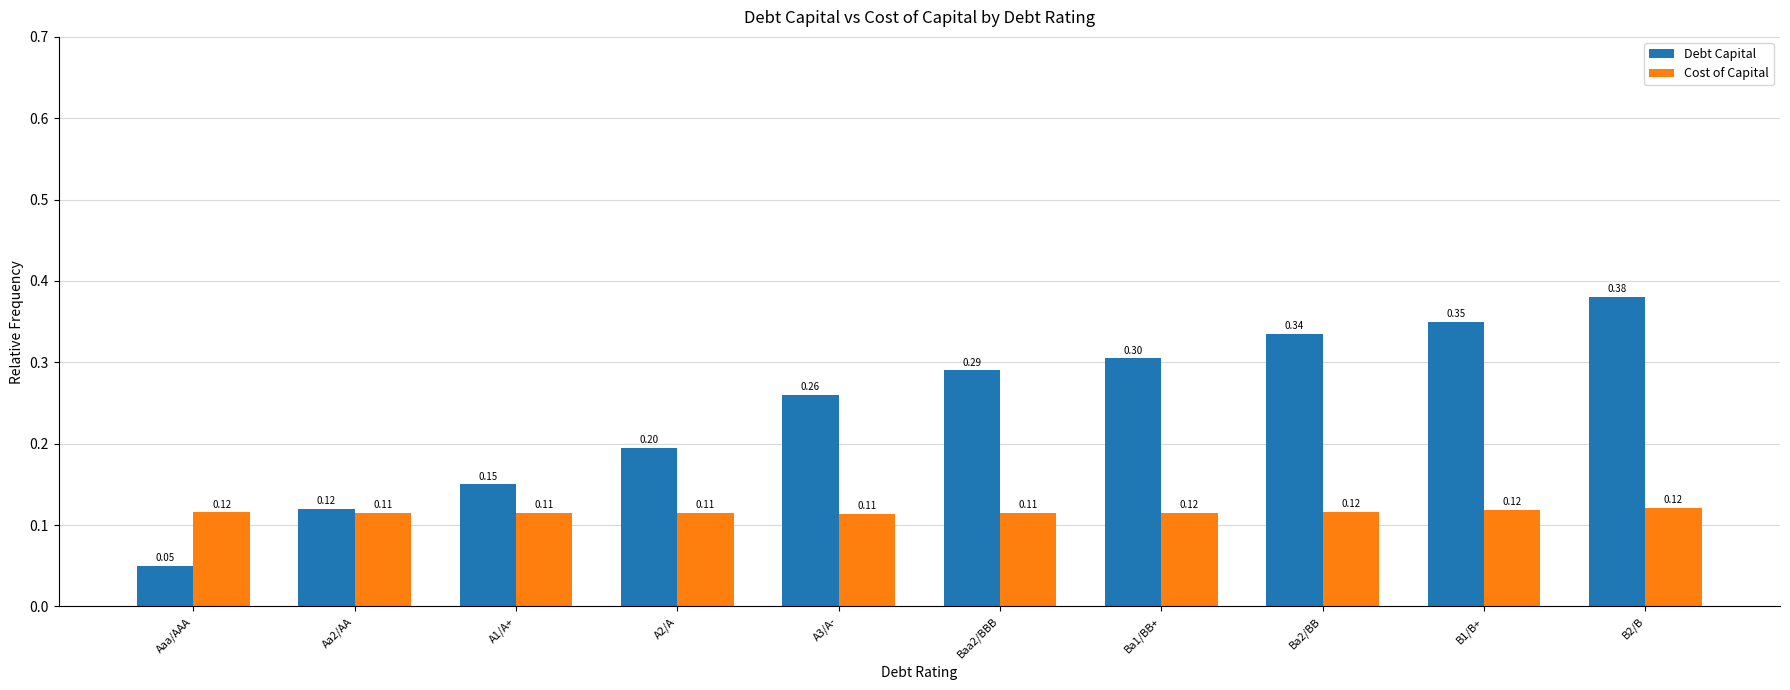

Which category has the highest value in the Debt Capital series?

B2/B